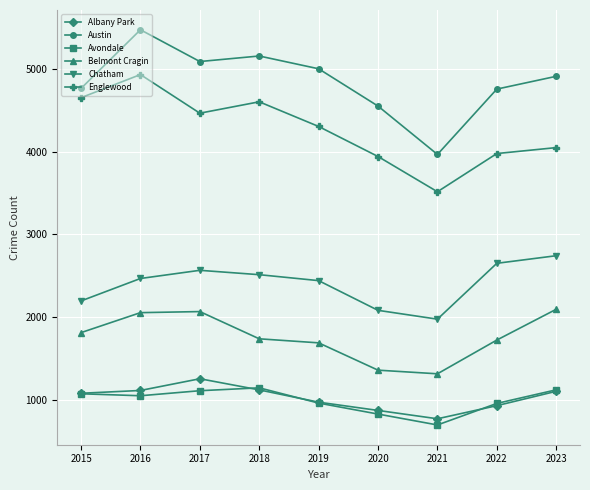

True or false: Belmont Cragin has more than 0 points higher than both neighbors.

True